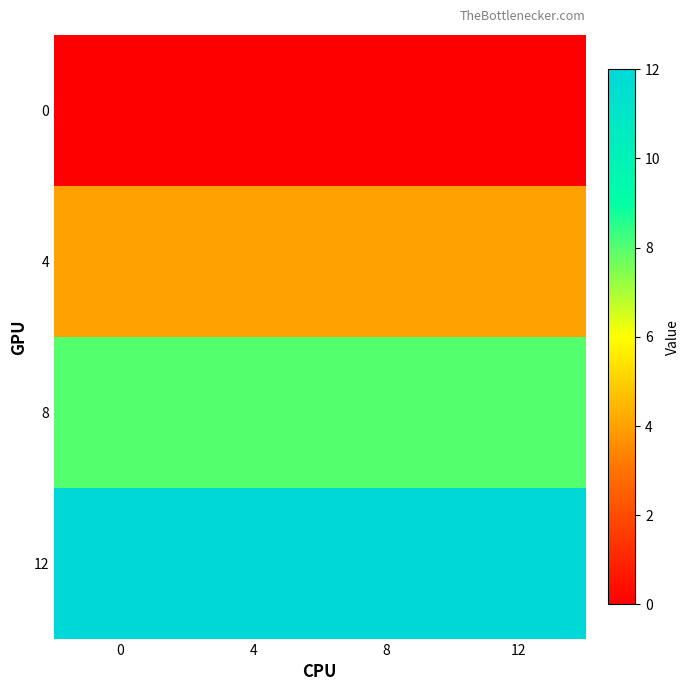

Which series has the largest range (max minus min)?

row_0